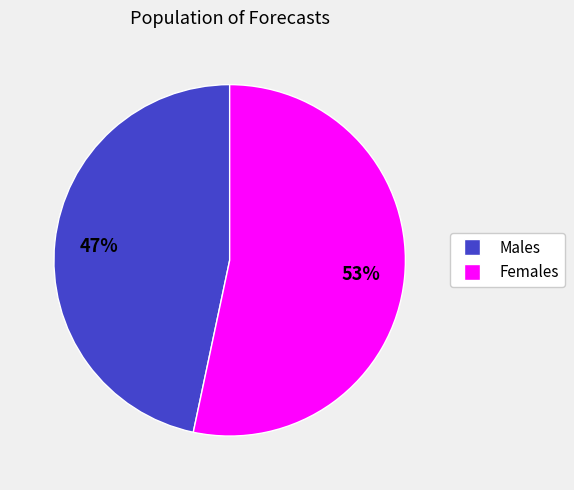

Is there any slice that represents more than half of the pie?

Yes